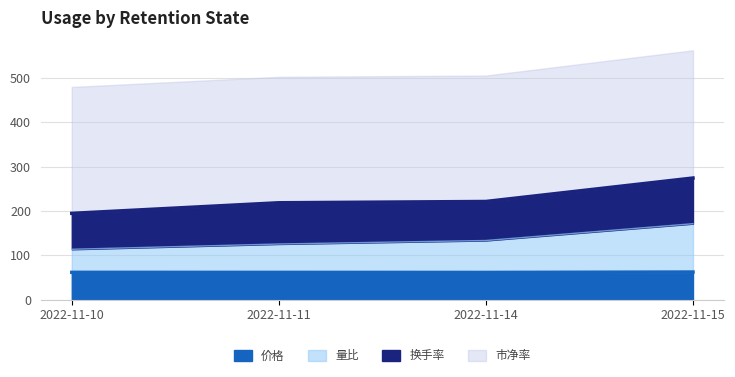

Which has a higher value, 2022-11-14 or 2022-11-10?

2022-11-10